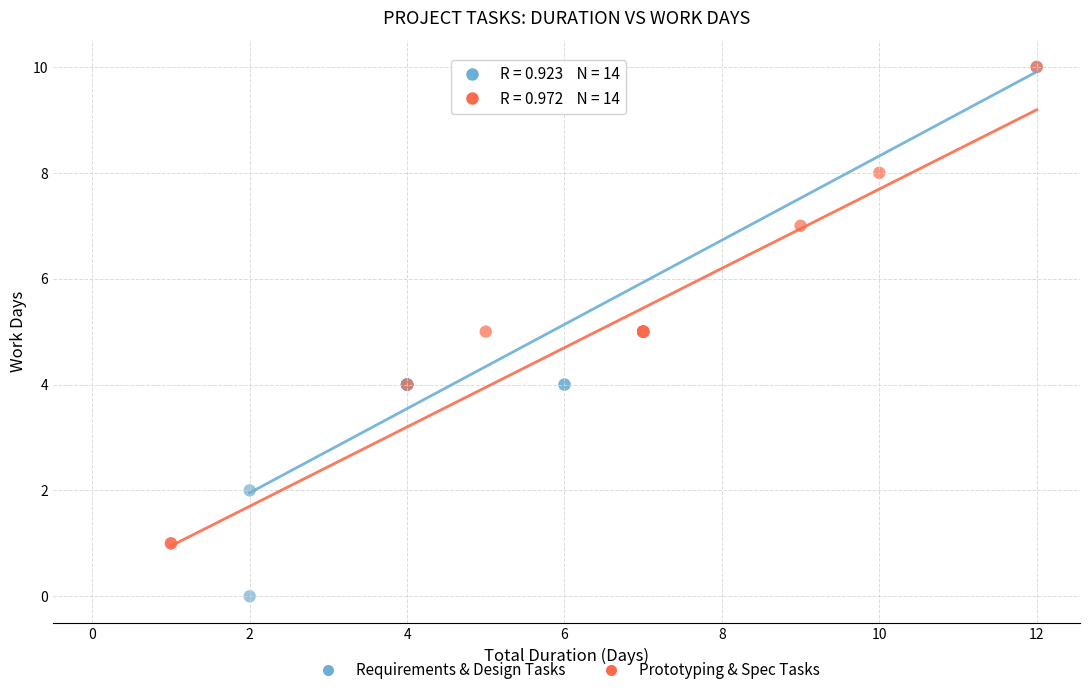

Which series has the widest spread of Y values?

Requirements & Design Tasks